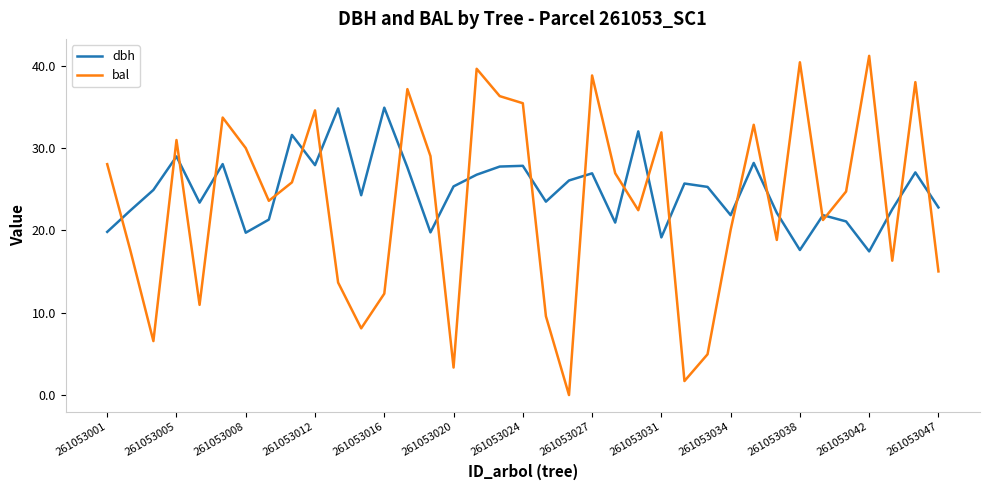

What is the maximum value shown in the chart?

41.2